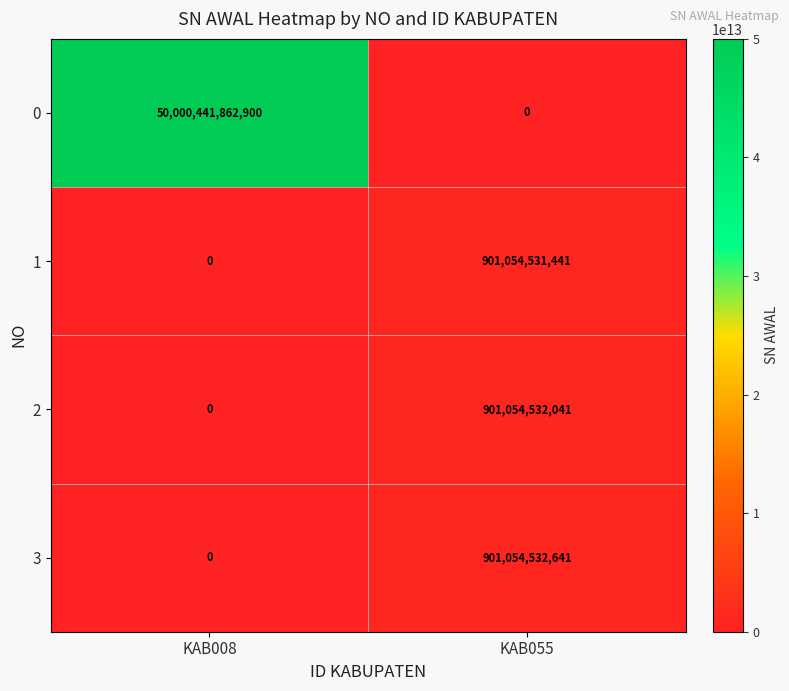

The value of 0 at KAB008 is 66863485868900. True or false?

False